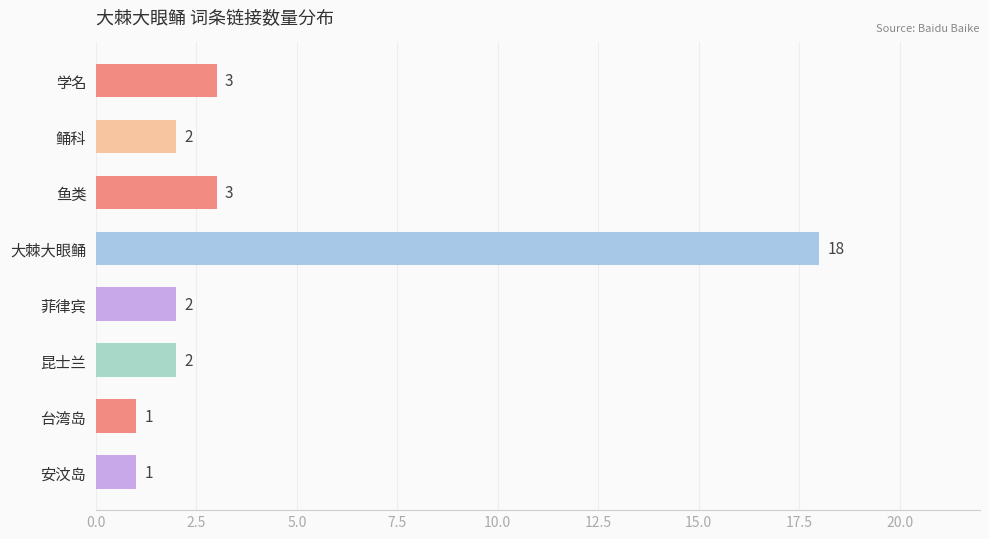

What is the difference between the maximum and minimum values?

17